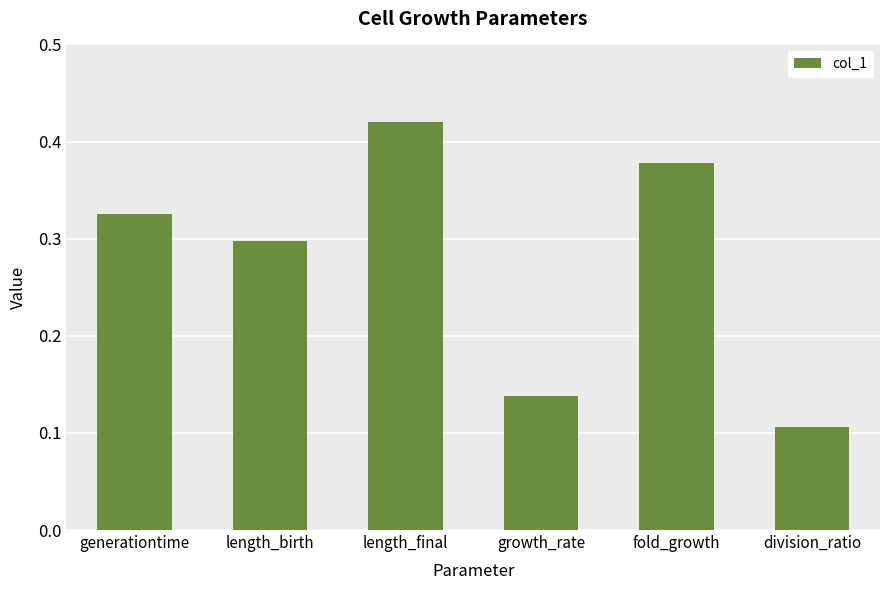

The chart shows a value of 0.0 at growth_rate. True or false?

False